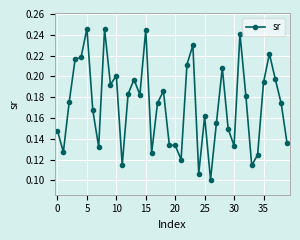

What is the sum of all values?

6.9